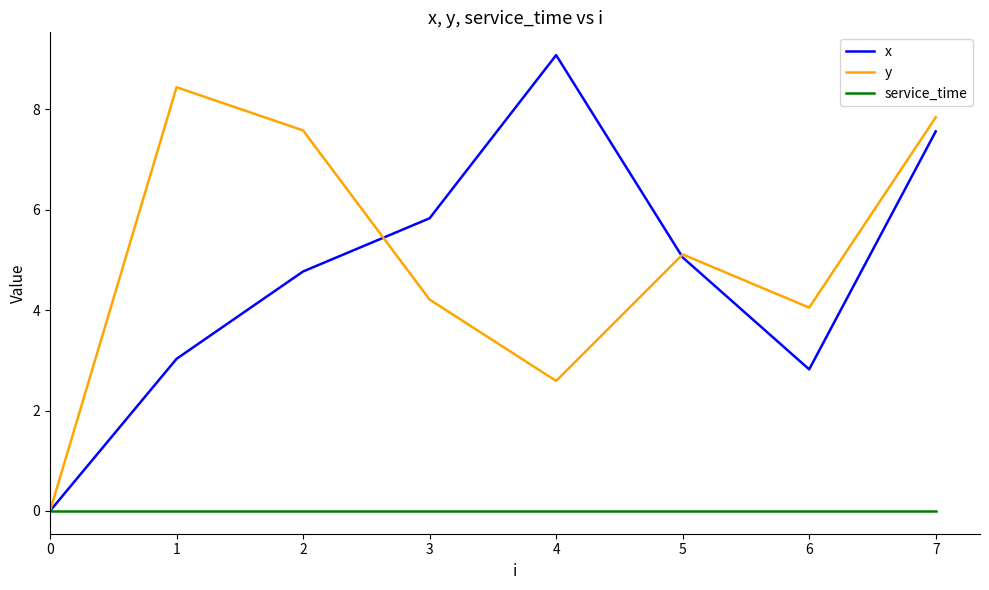

What is the difference between the second highest and second lowest values in the x series?

4.7